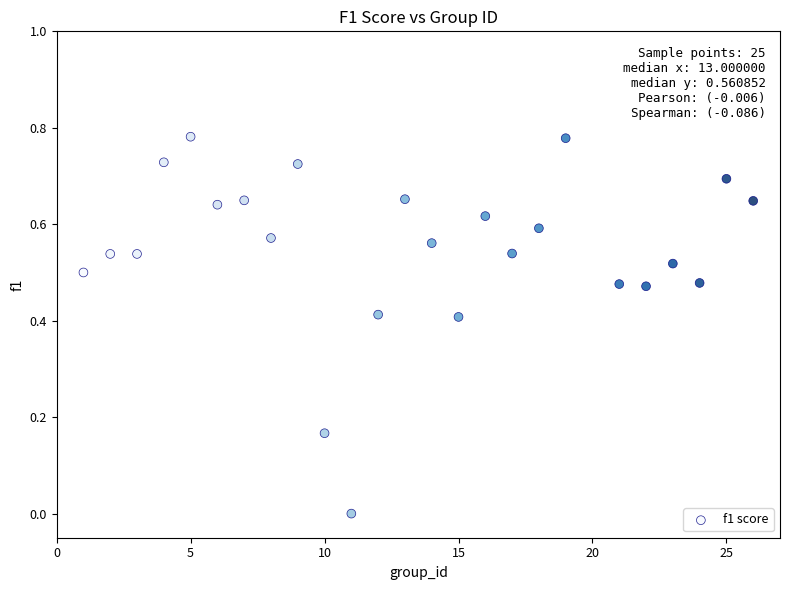

What is the range of X values (max minus min)?

25.0